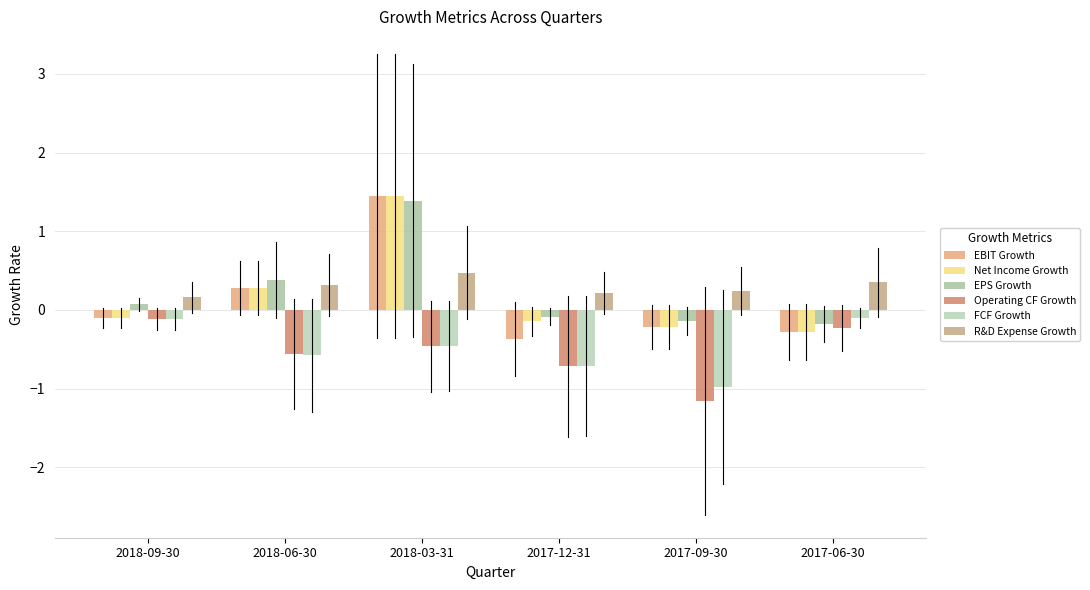

What is the sum of the Net Income Growth values at 2017-12-31 and 2018-03-31?

1.3